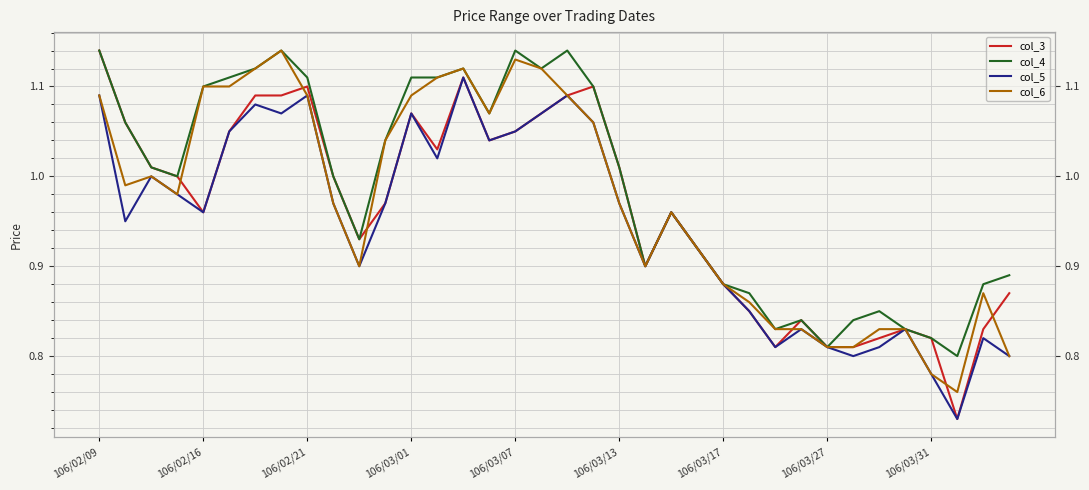

What is the total value across all series at 27?

3.3